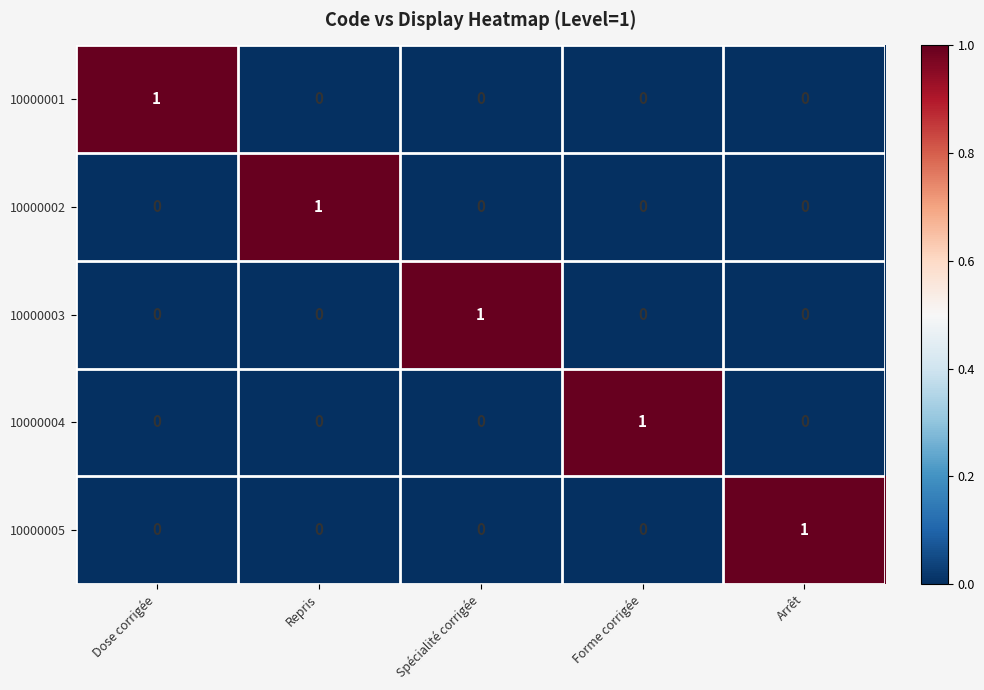

What is the spread (max minus min) of values at Repris?

1